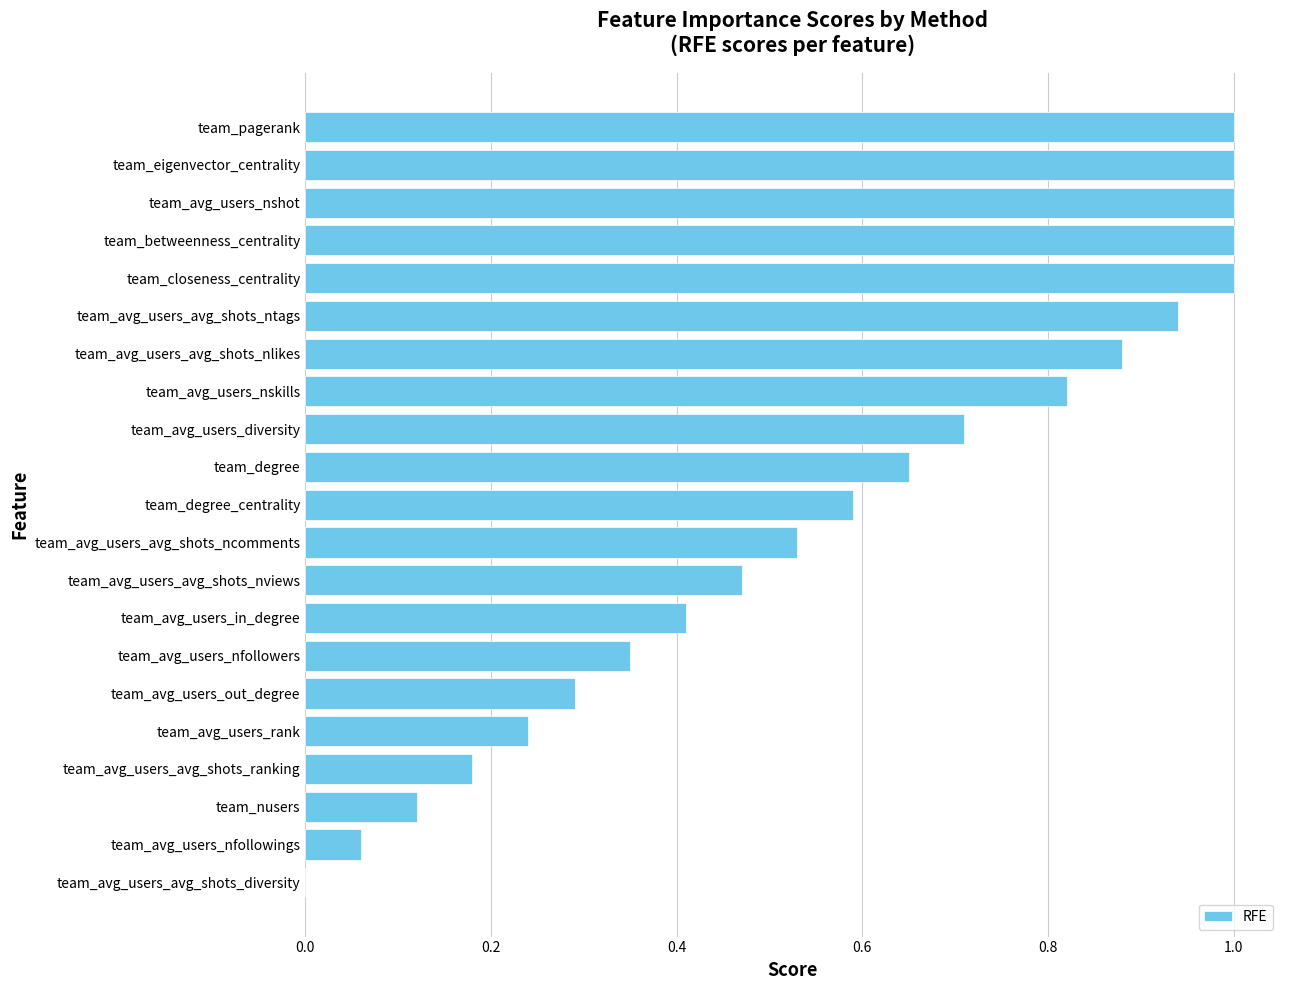

What is the approximate value at team_closeness_centrality?

1.0